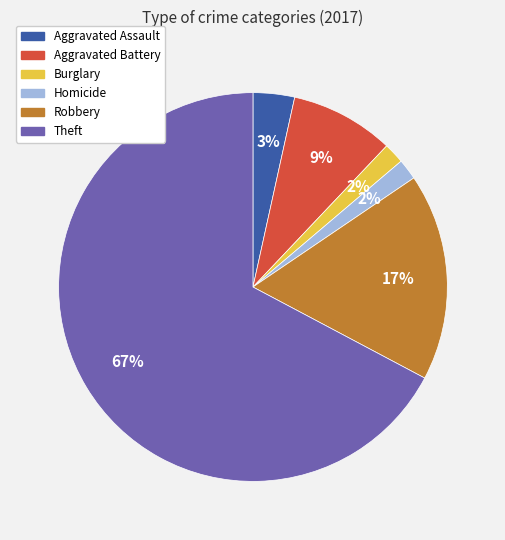

Does any single category account for the majority?

Yes